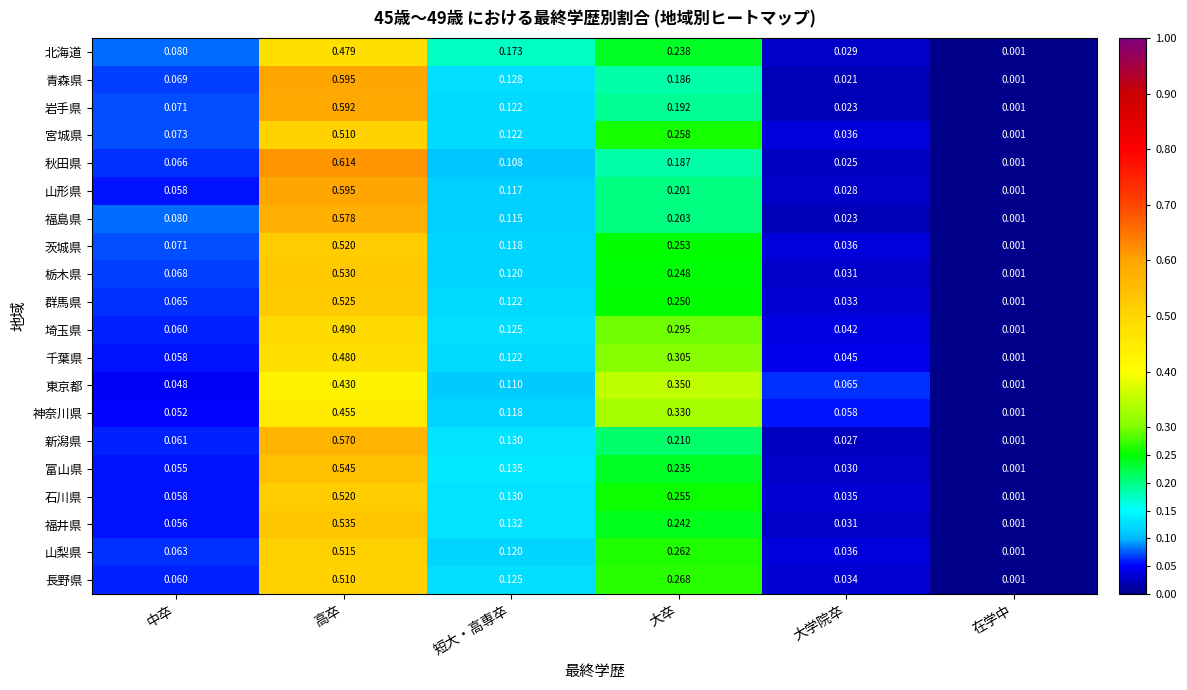

Which series has the largest range (max minus min)?

秋田県